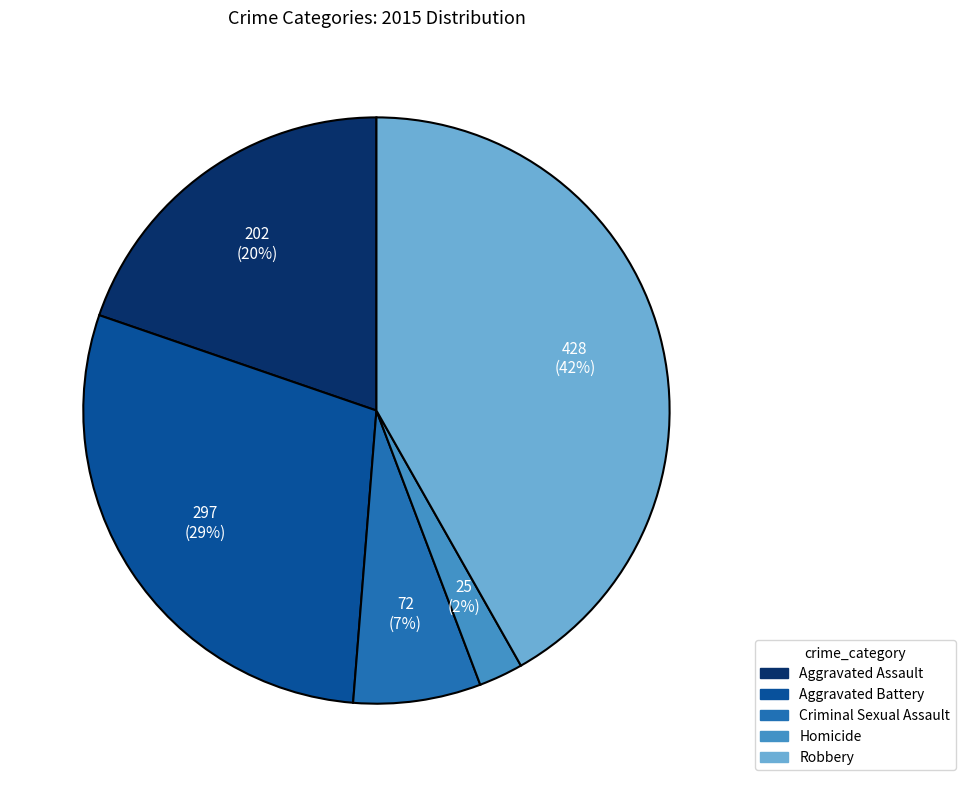

What percentage is the Aggravated Battery slice, to the nearest percent?

29%